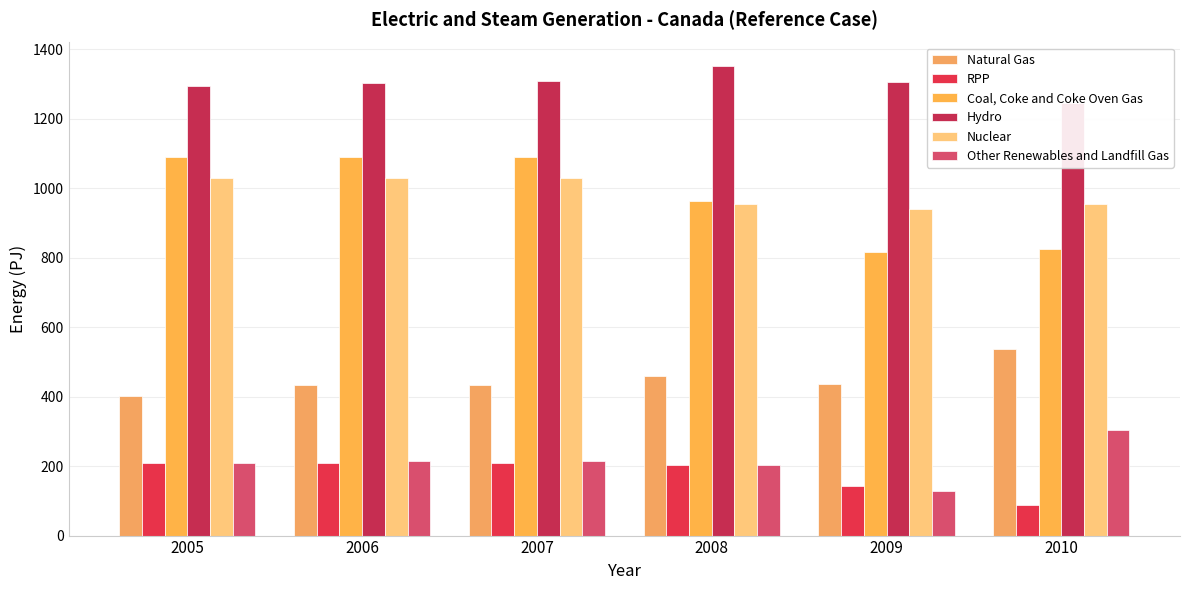

What is the value of the Coal, Coke and Coke Oven Gas bar at the 5th from the left?

817.7